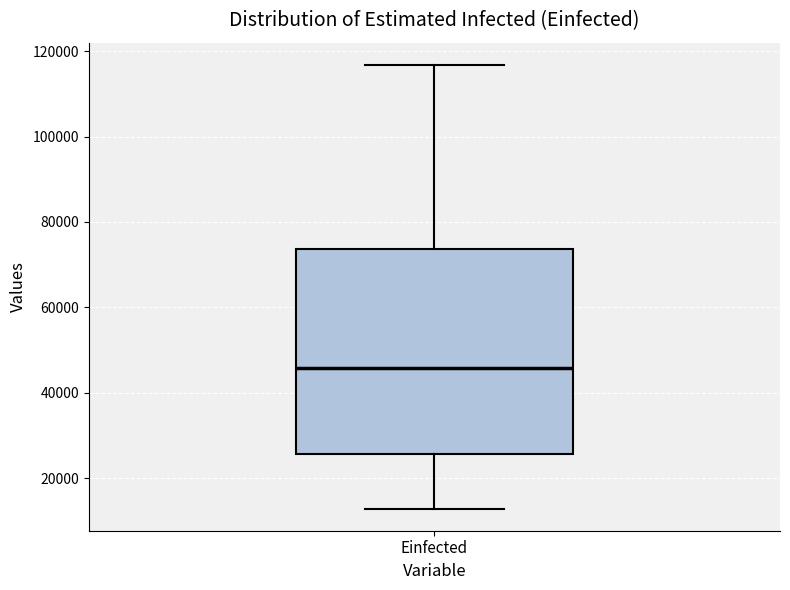

Transcribe this box plot: give where the median line is, the range the box spans, and where the two whiskers end, as read against the y-axis. The values are not printed on the chart, so give them approximately, as read against the axis.

median 46000, box 26000 to 74000, whiskers 12000 to 116000